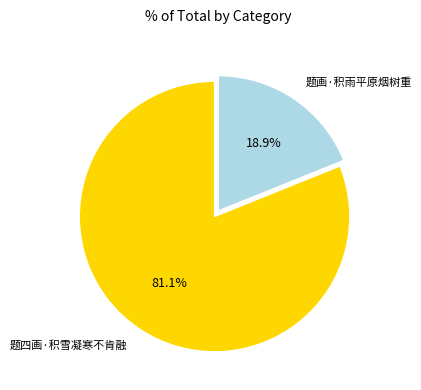

How many segments does this pie chart have?

2